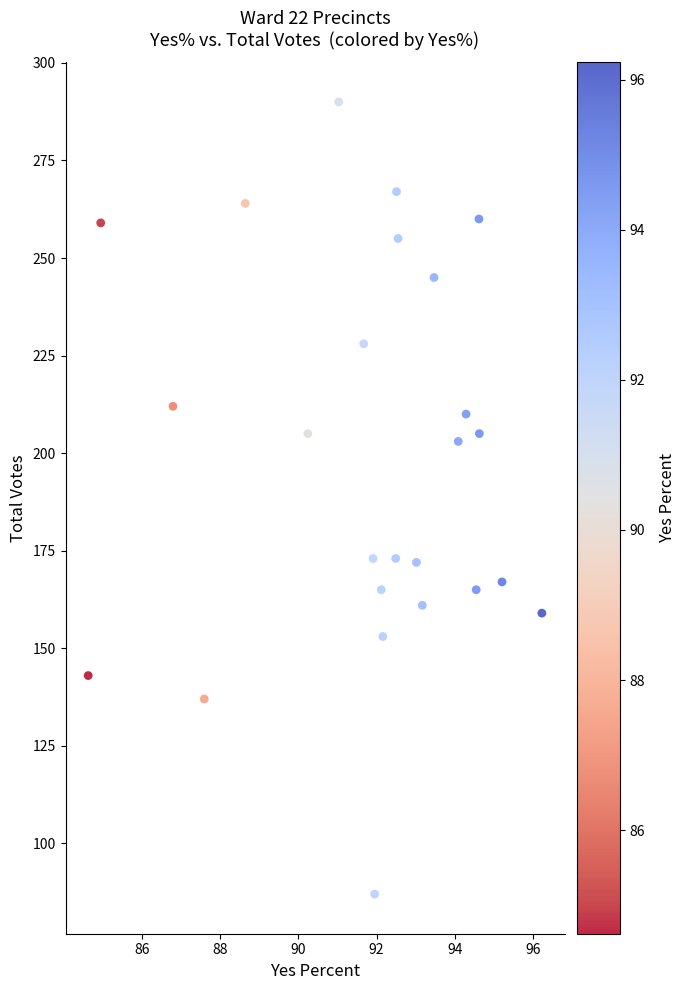

What is the range of Y values (max minus min)?

203